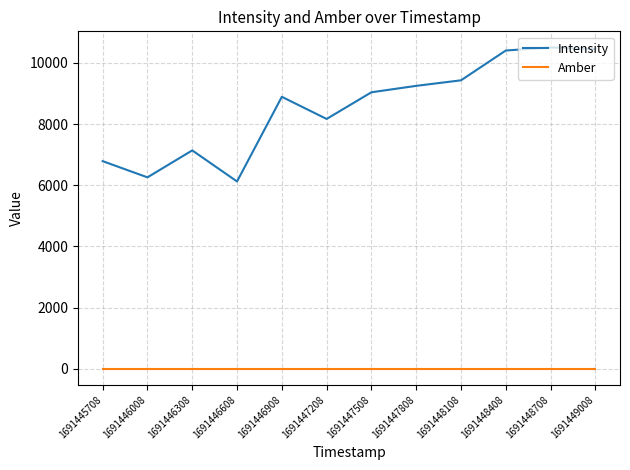

True or false: Amber and Intensity intersect in this chart.

False